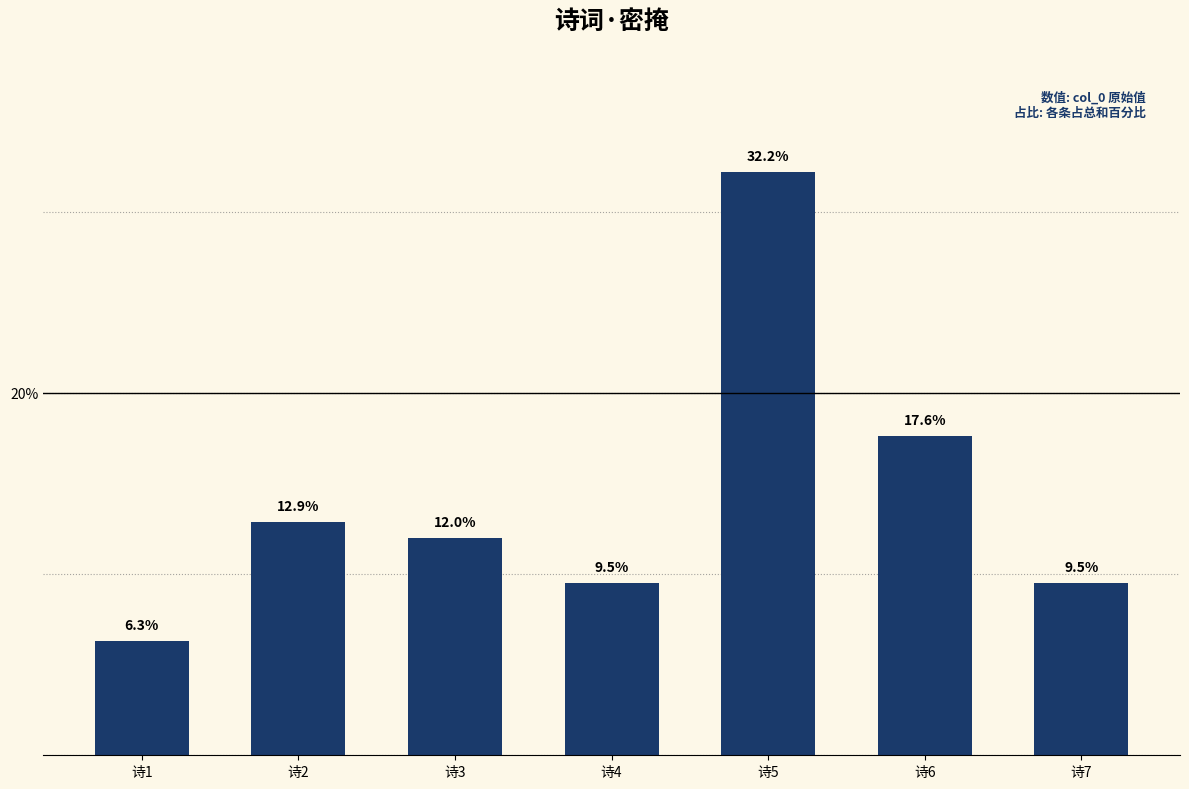

What is the value of the 6th bar from the left?

17.6